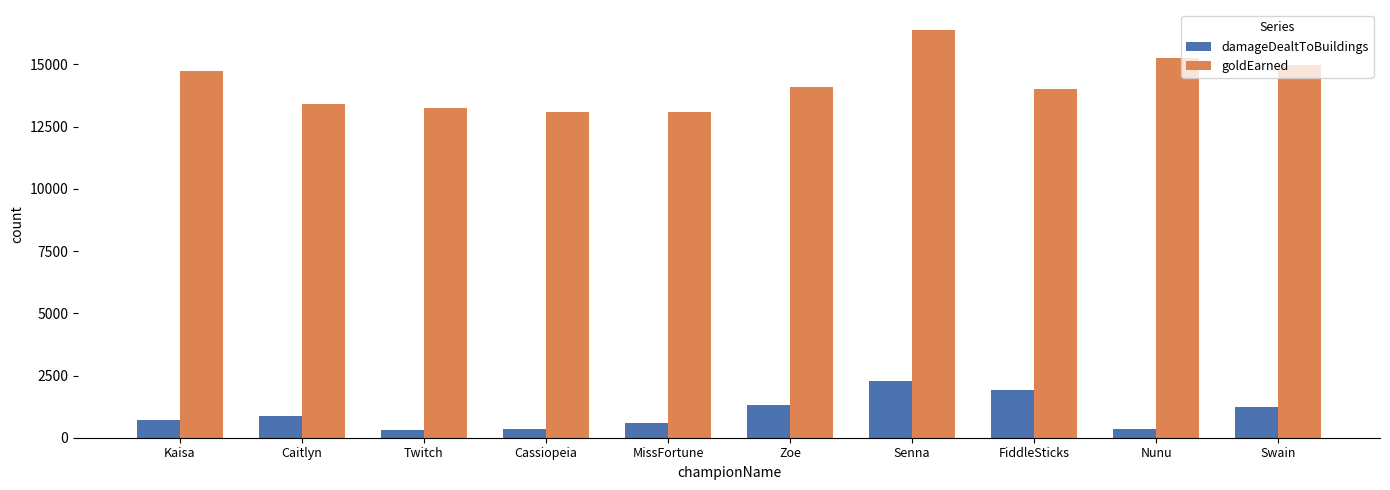

What are all the series names shown in the legend?

damageDealtToBuildings, goldEarned